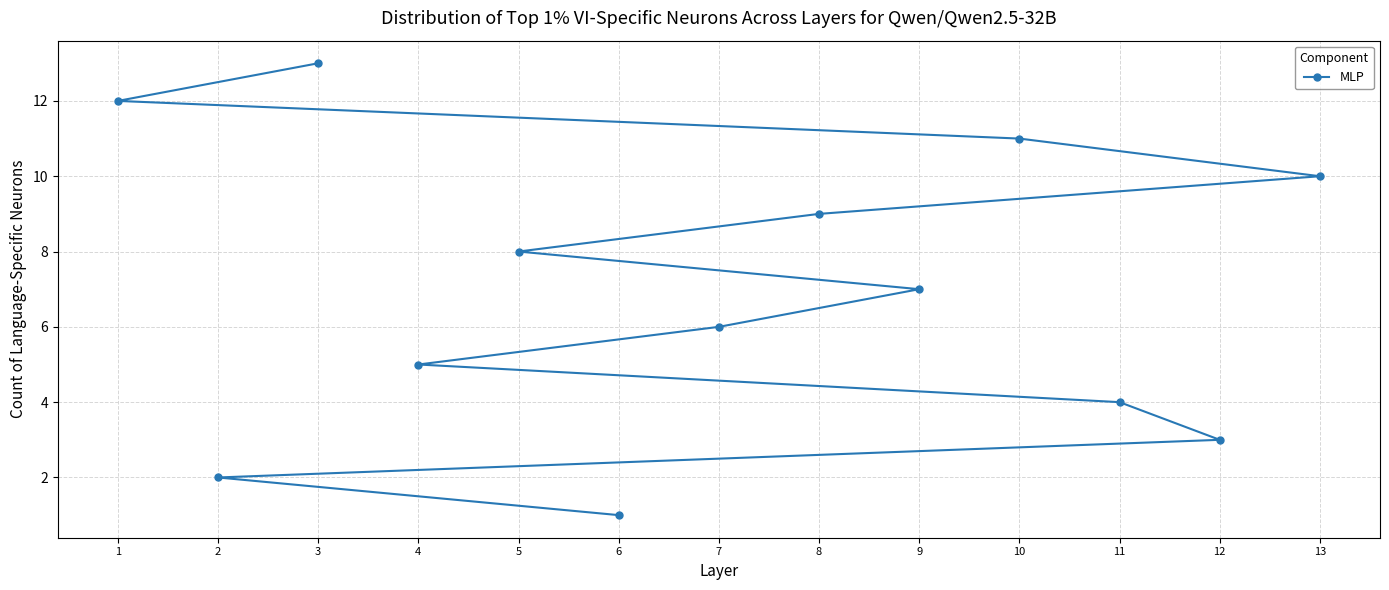

Count the number of categories in the chart.

13